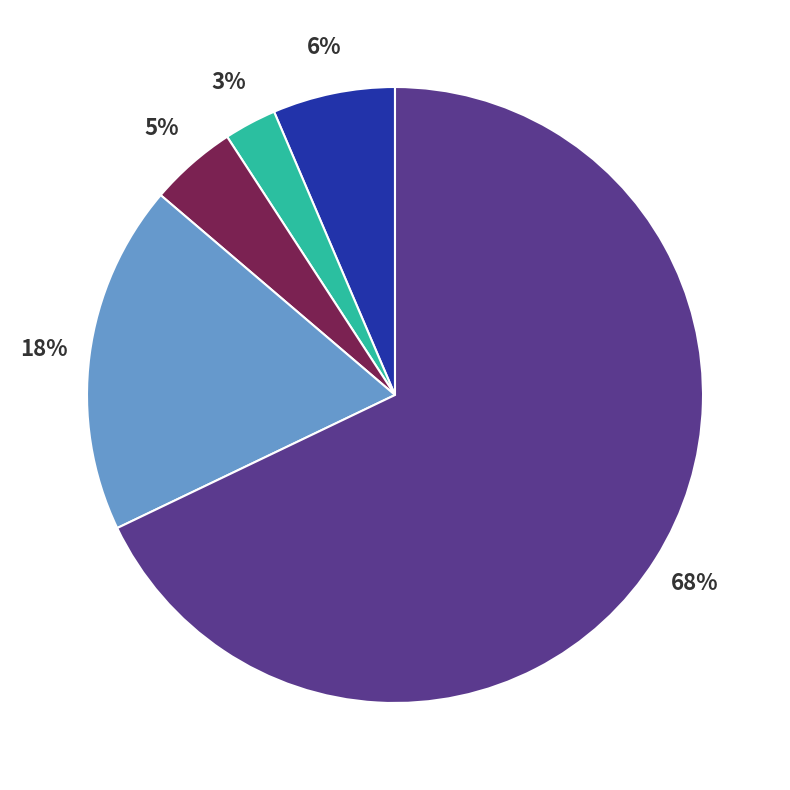

To the nearest percent, what is the average slice percentage?

20%